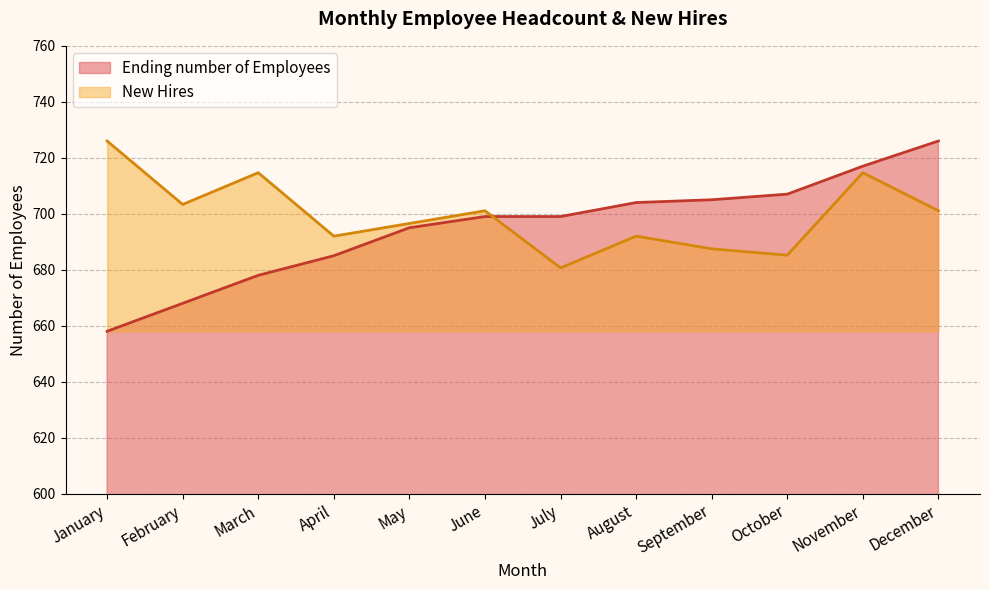

Rank the categories by Ending number of Employees value from lowest to highest.

January, February, March, April, May, June, July, August, September, October, November, December